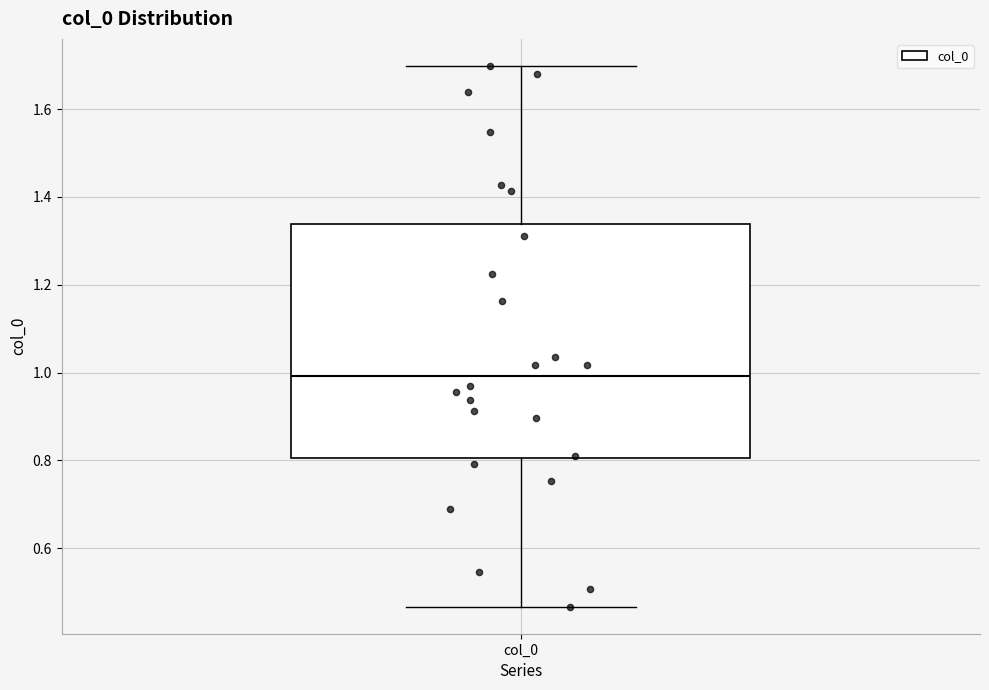

Read this box plot against the y-axis: the position of the median line, the range covered by the box, and the ends of both whiskers. The values are not printed on the chart, so give them approximately, as read against the axis.

median 1.00, box 0.80 to 1.34, whiskers 0.46 to 1.70